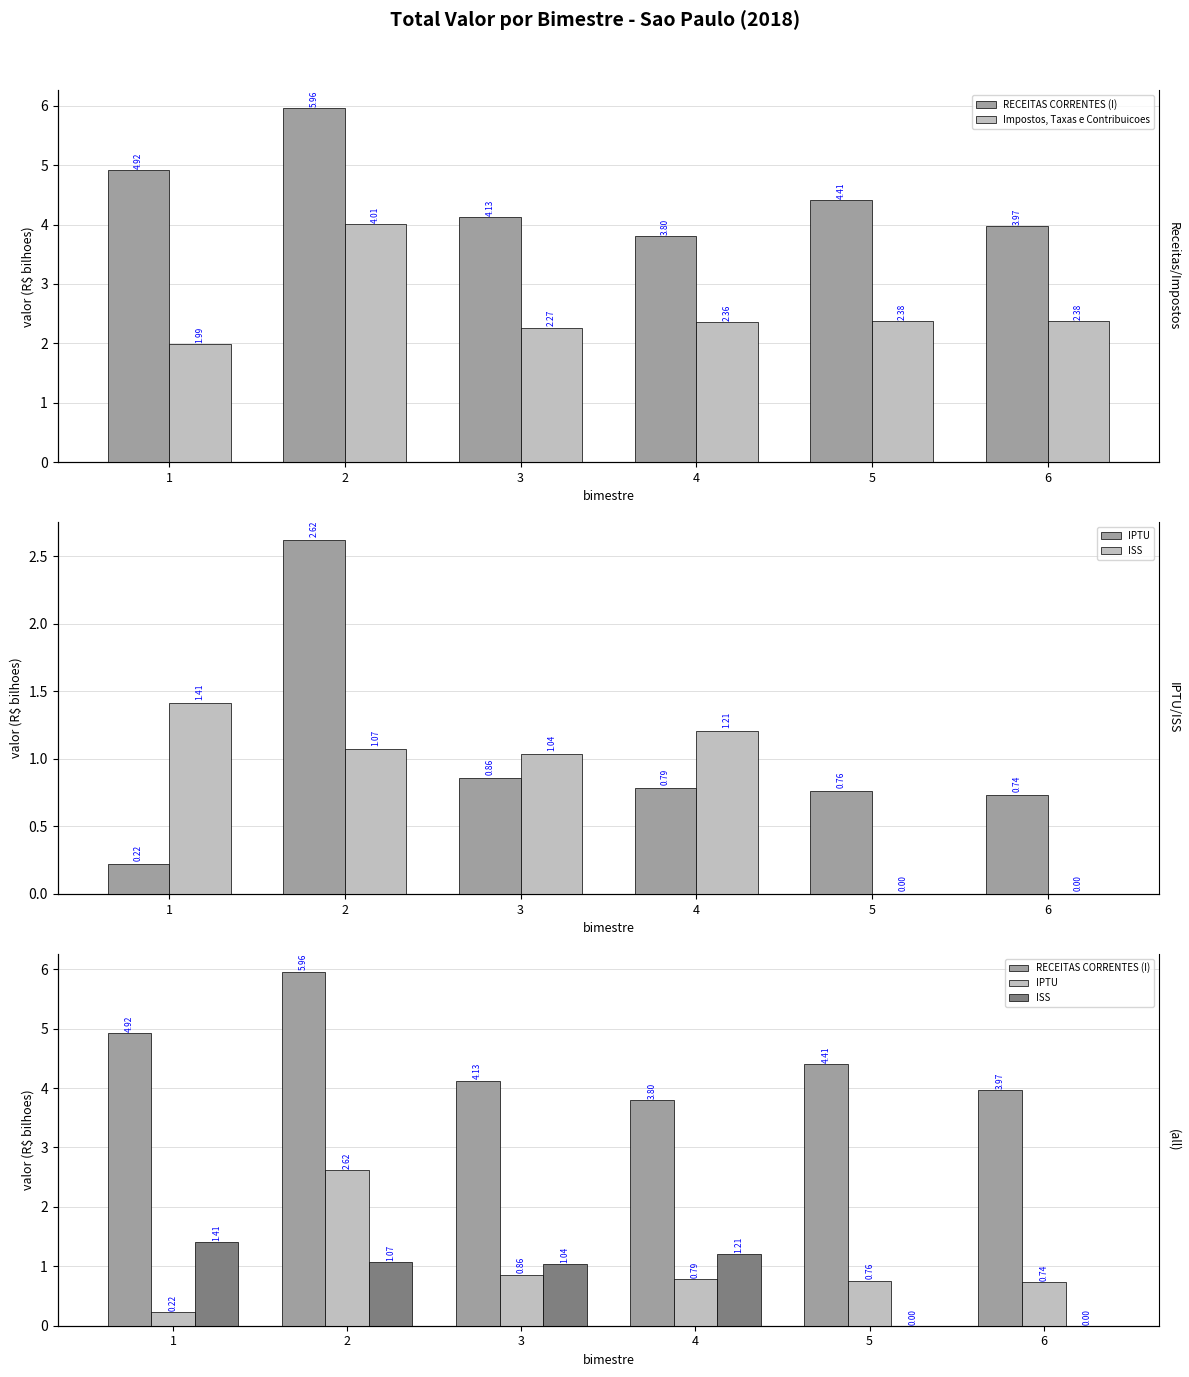

What is the value of the IPTU bar at the 4th from the left?

0.8